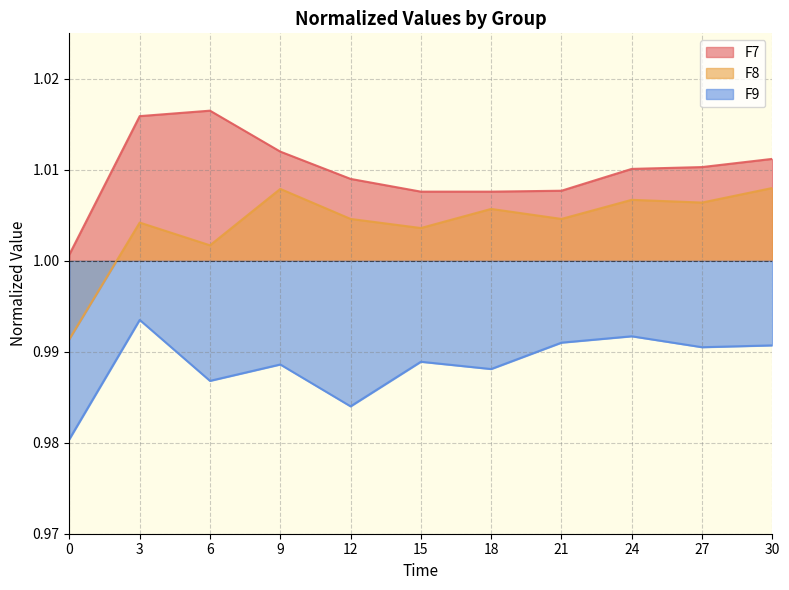

Count the F9 values in the range 0 to 1.

11